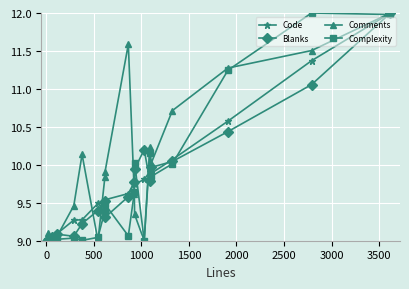

True or false: Complexity has more than 1 points higher than both neighbors.

True